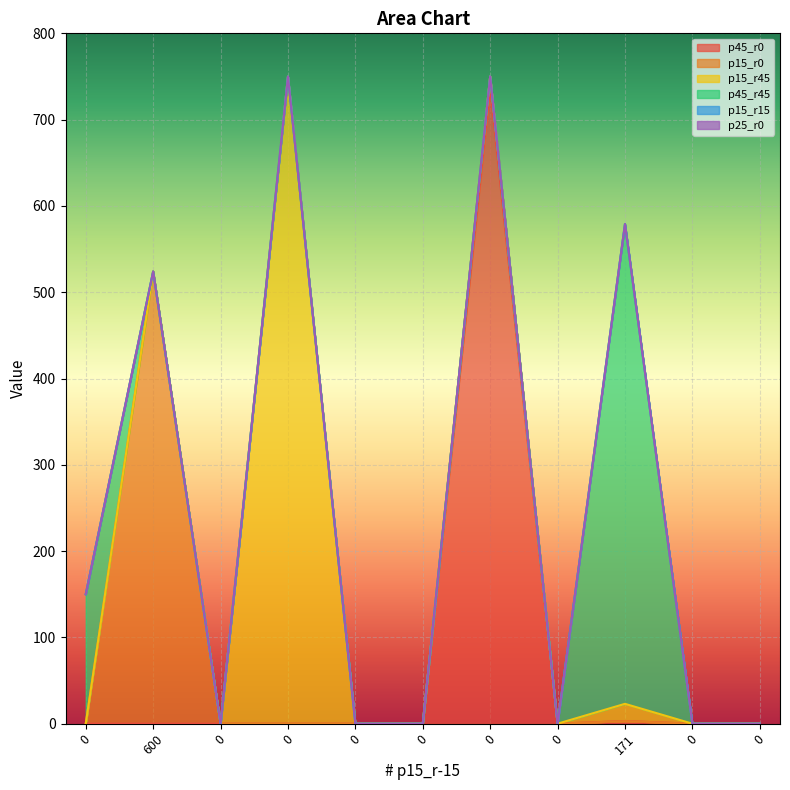

Reading right to left, extract all data points from this chart.

p45_r0: 0	0	3	0	737	0	0	0	0	0	0
p15_r0: 0	0	0	0	13	0	0	0	0	524	0
p15_r45: 0	0	20	0	0	0	0	750	0	0	0
p45_r45: 0	0	556	0	0	0	0	0	0	0	150
p15_r15: 0	0	0	0	0	0	0	0	0	0	0
p25_r0: 0	0	0	0	0	0	0	0	0	0	0